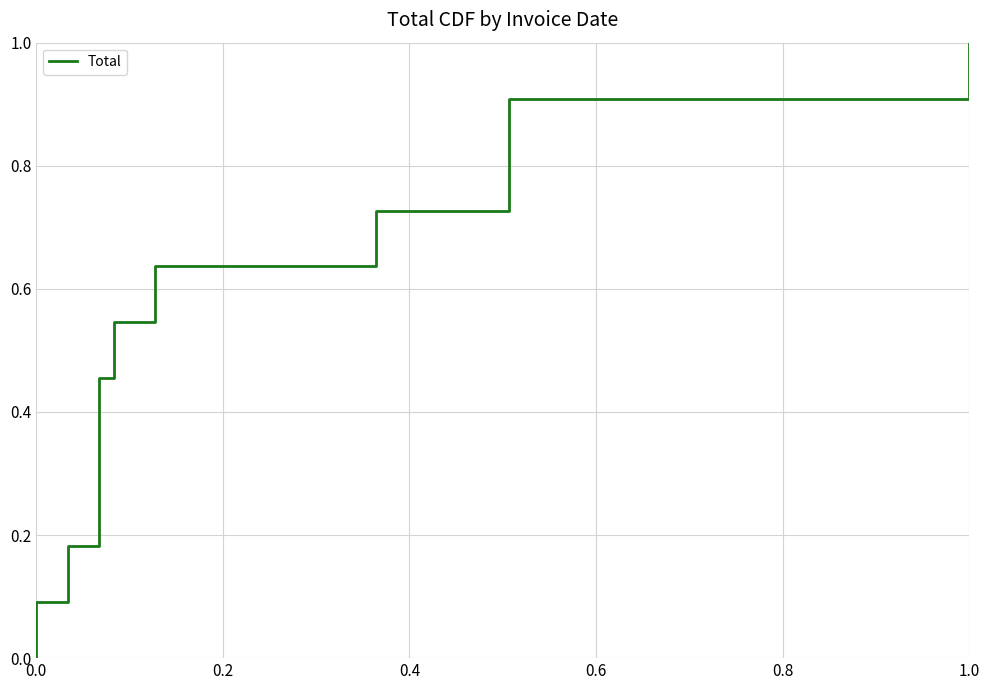

What is the average value?

0.5